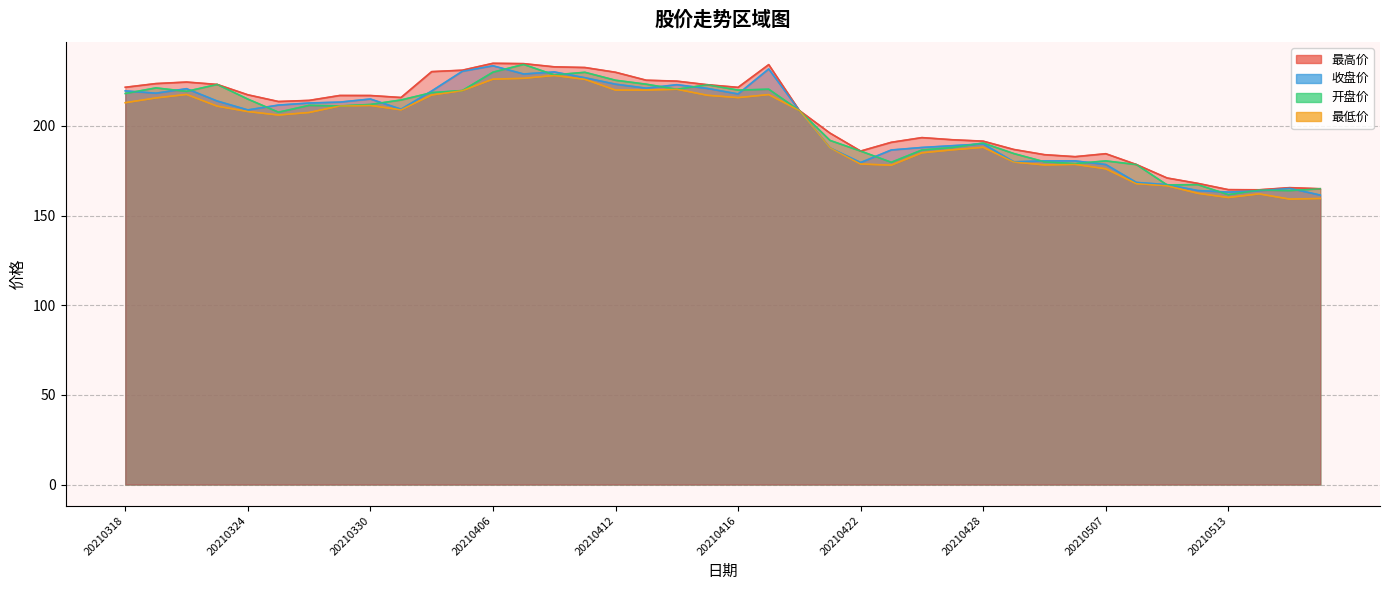

What are all the series names shown in the legend?

最高价, 收盘价, 开盘价, 最低价